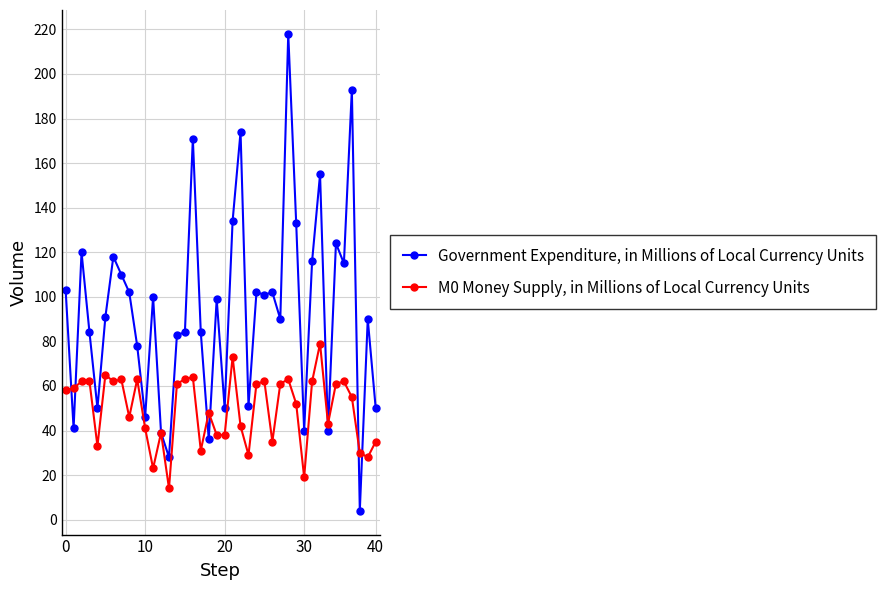

Which series has the largest total across all categories?

Government Expenditure, in Millions of Local Currency Units